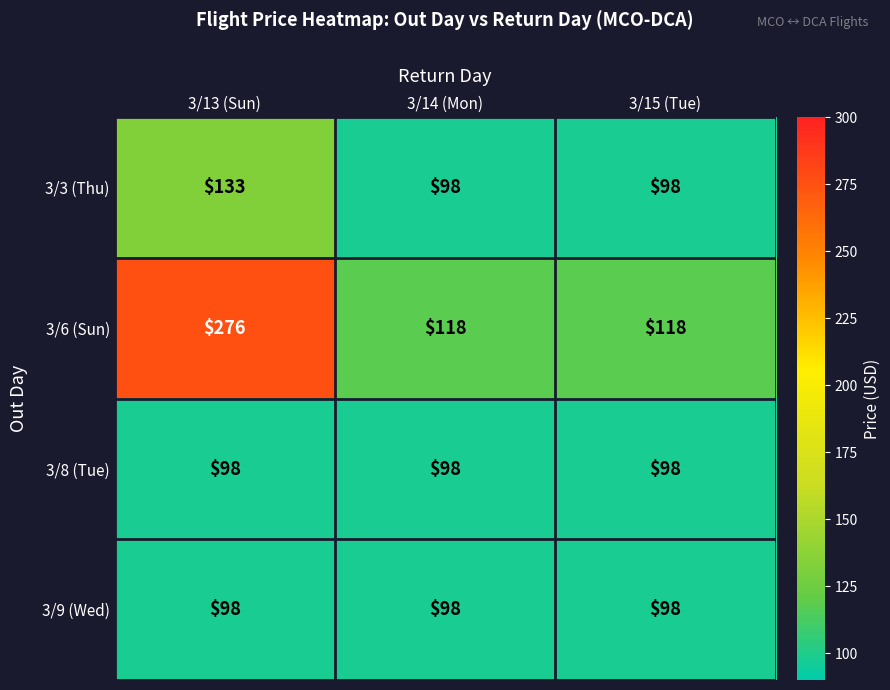

What is the sum of all 3/6 (Sun) values?

512